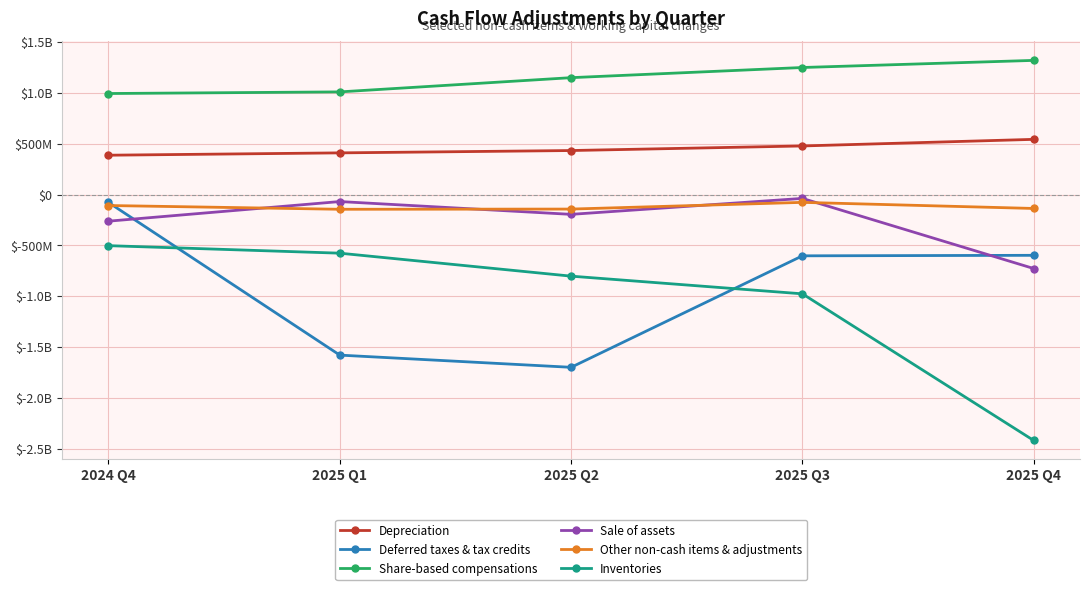

Does the chart have visible grid lines?

Yes